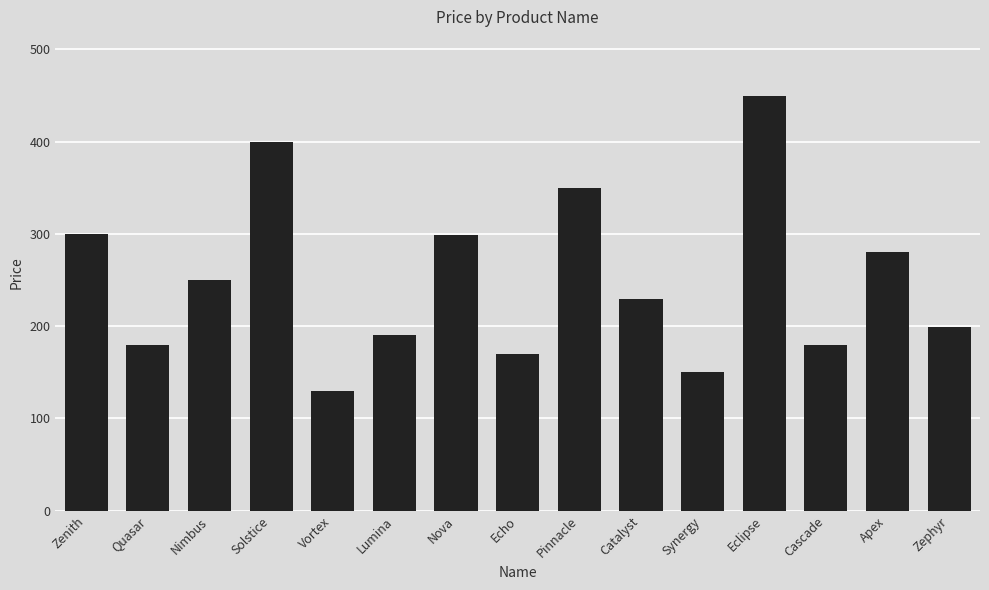

How many series are shown in this chart?

1